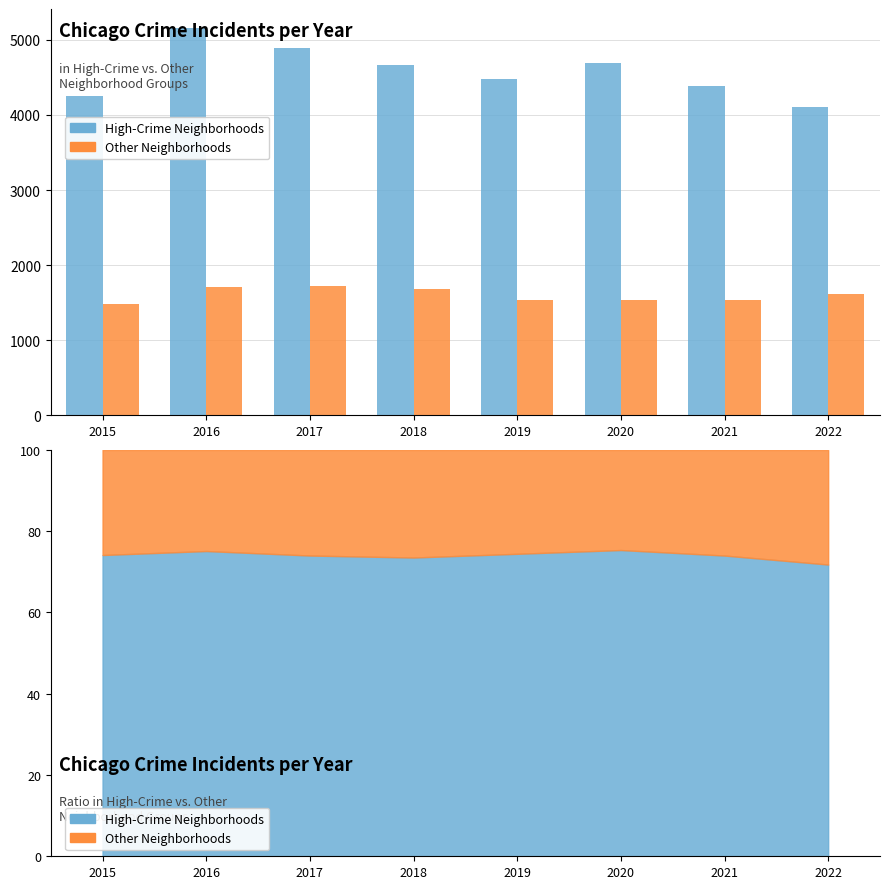

What is the value of the High-Crime Neighborhoods bar at the 6th from the left?

4695